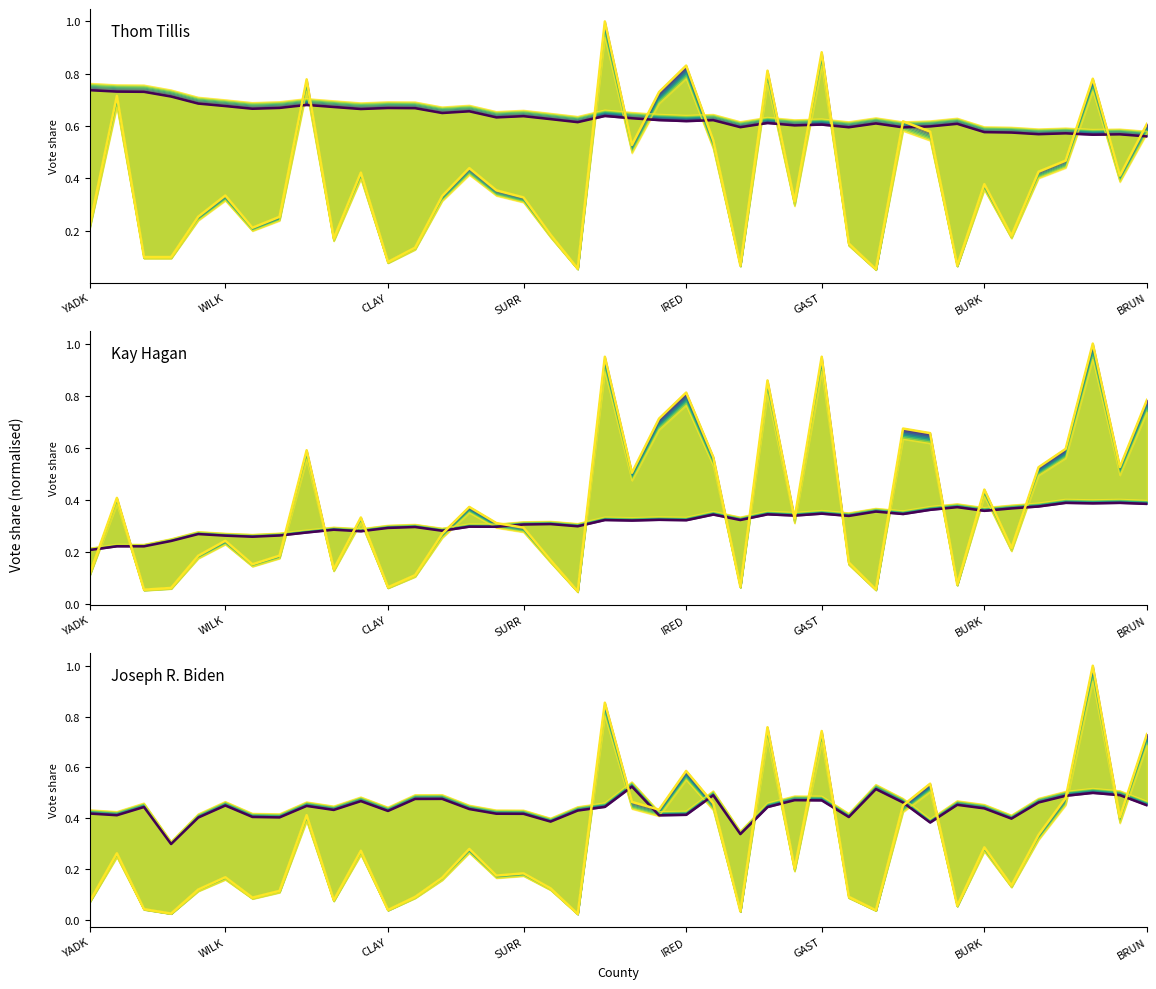

What is the sum of the Joseph R. Biden upper values at 8 and 19?

0.9